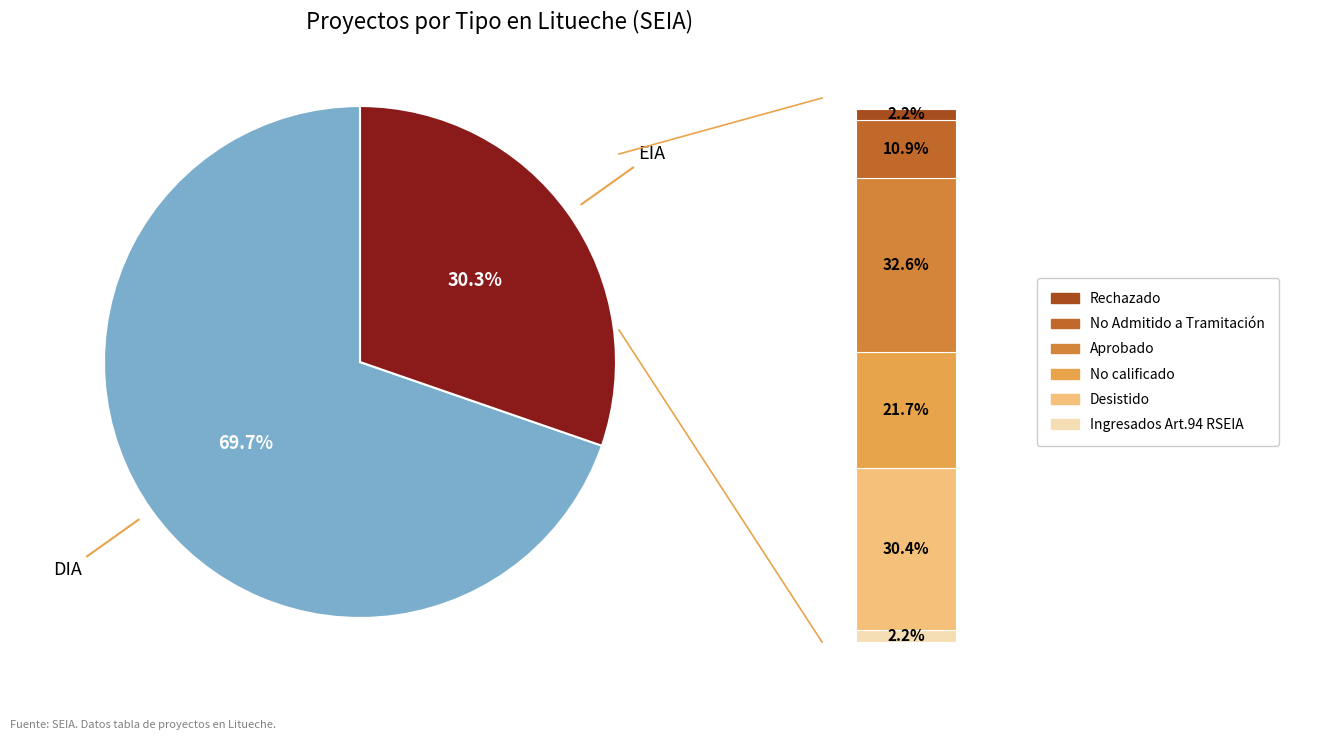

To the nearest percent, what percentage of the pie is DIA?

70%